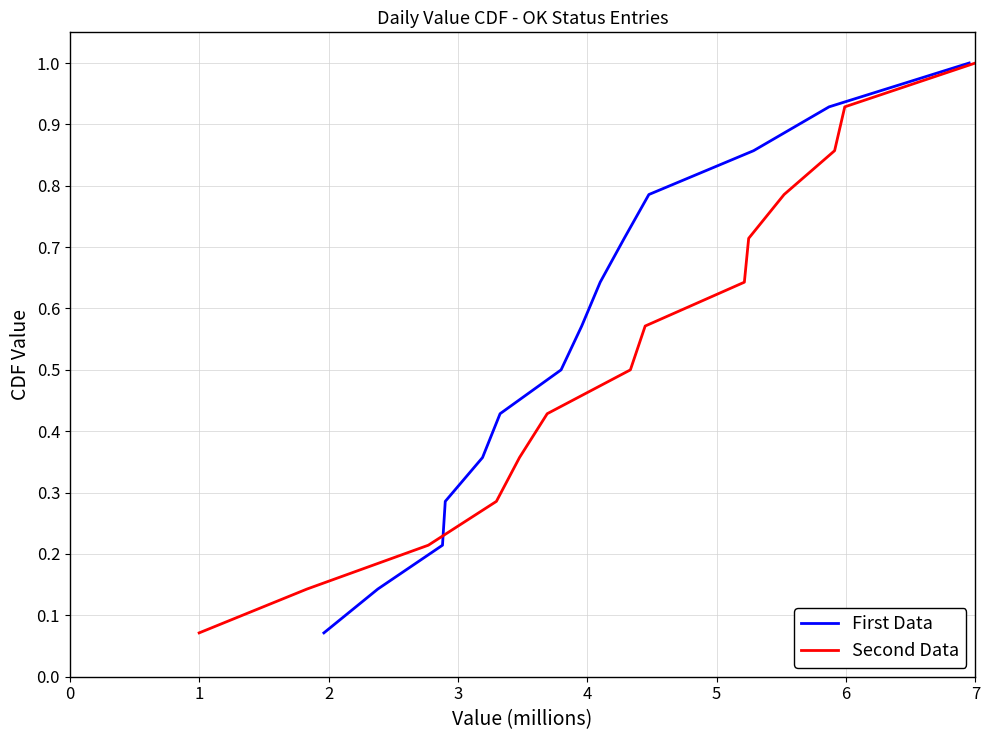

Reading left to right, what are all the values shown in this chart?

First Data: 0.1	0.1	0.2	0.3	0.4	0.4	0.5	0.6	0.6	0.7	0.8	0.9	0.9	1.0
Second Data: 0.1	0.1	0.2	0.3	0.4	0.4	0.5	0.6	0.6	0.7	0.8	0.9	0.9	1.0